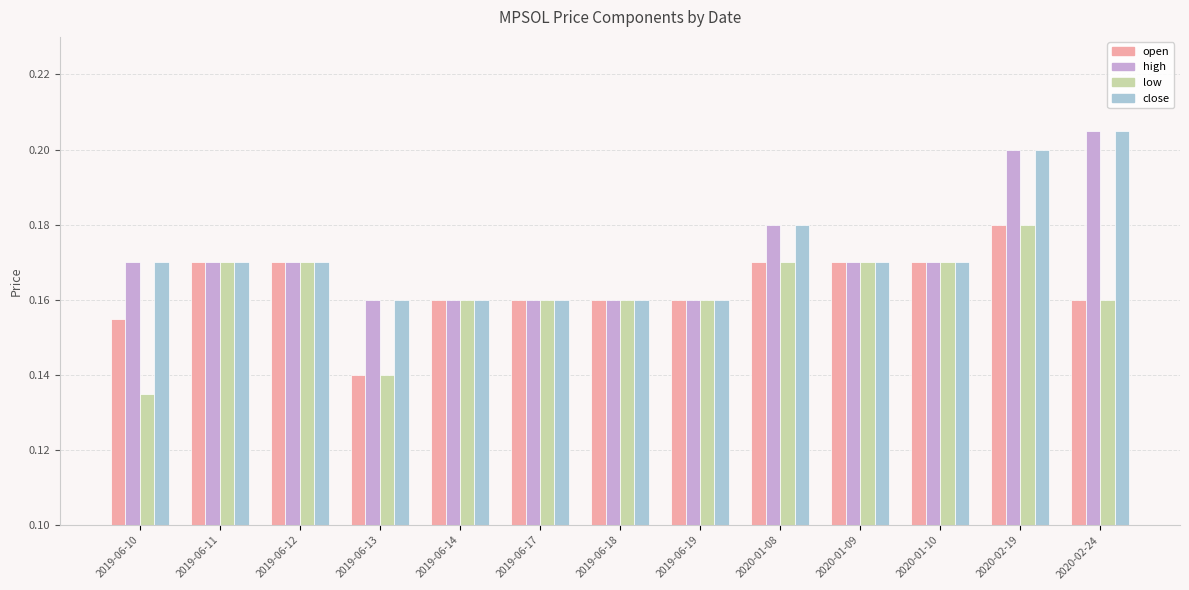

What is the sum of the open values at 2019-06-19 and 2019-06-17?

0.3